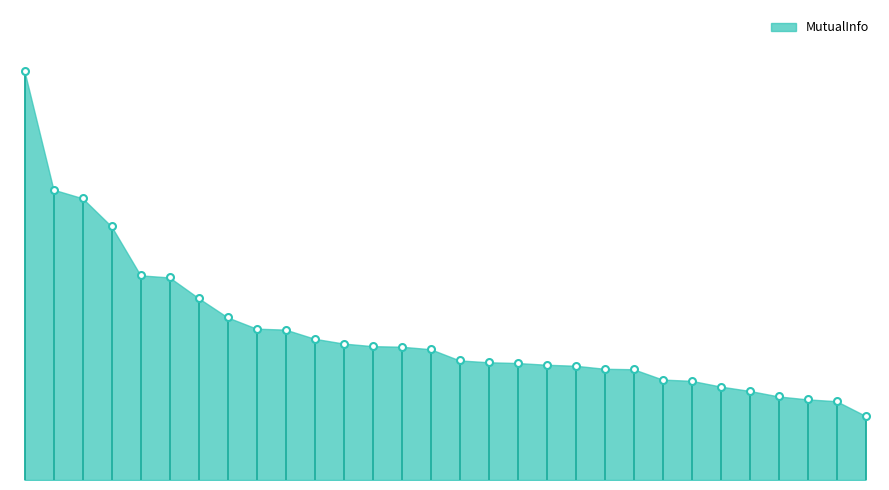

Does the chart have visible grid lines?

No